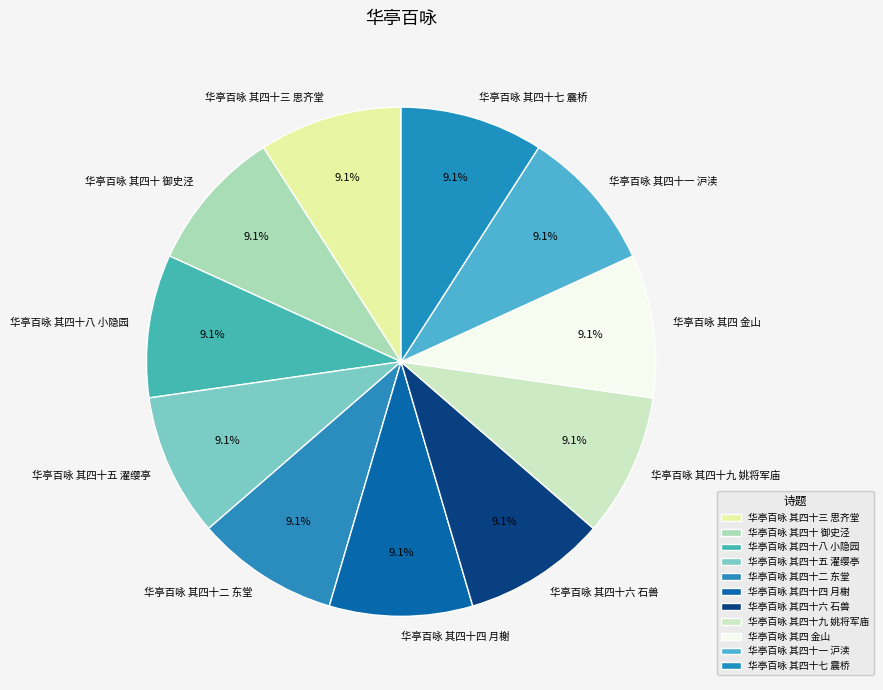

True or false: 华亭百咏 其四十一 沪渎 accounts for 9% of the total.

True